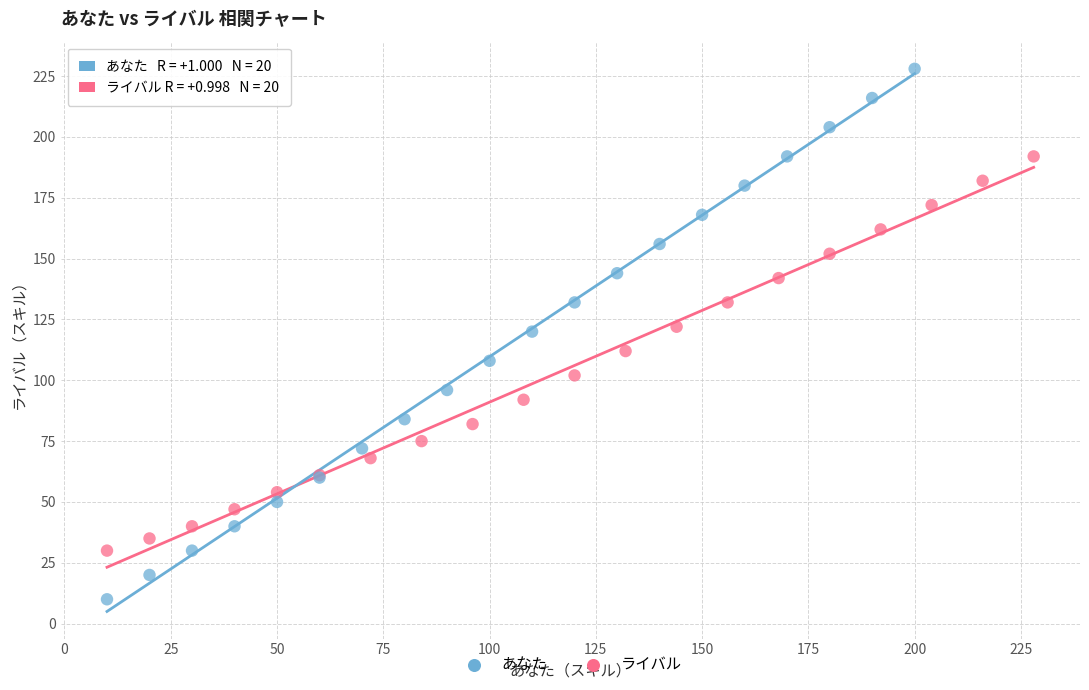

Which series contains the highest Y value?

あなた